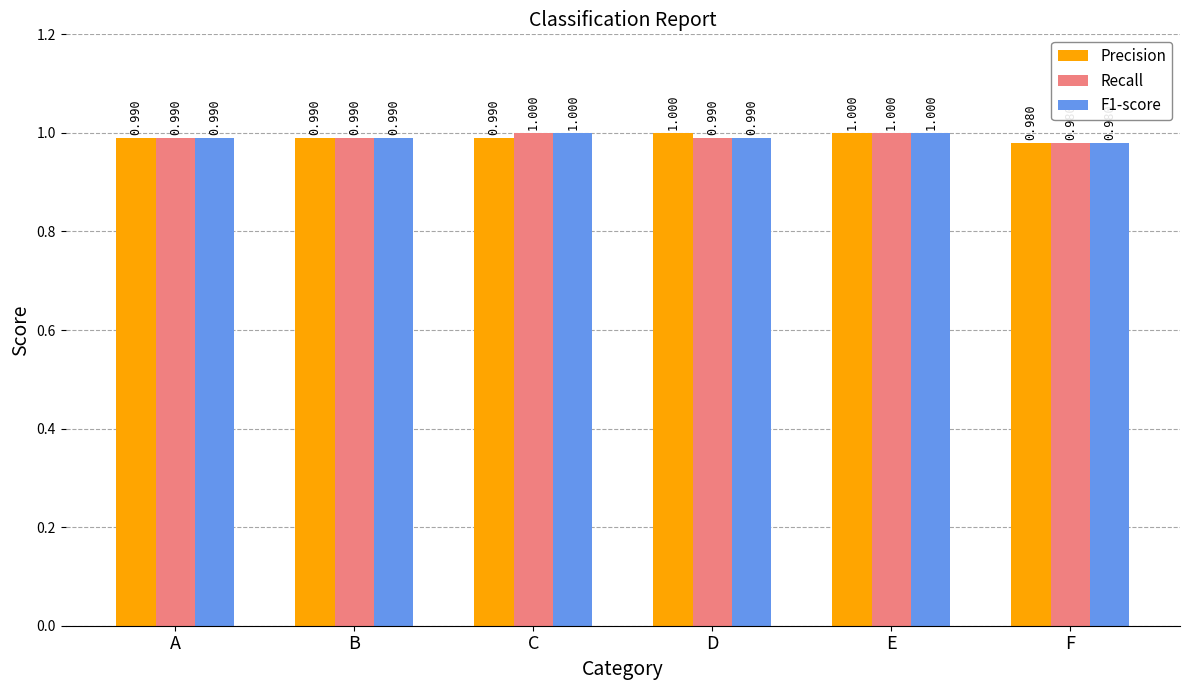

What is the value of the Recall bar at the 1st from the left?

1.0